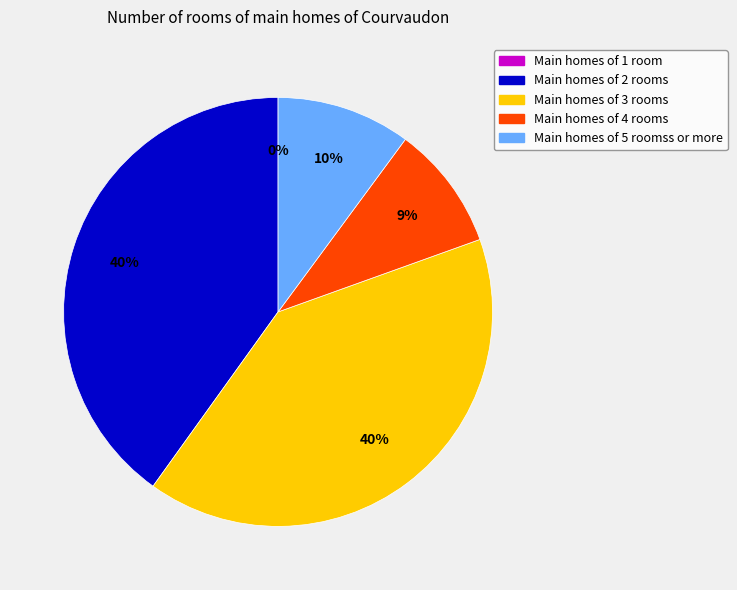

To the nearest percent, what is the average slice percentage?

20%